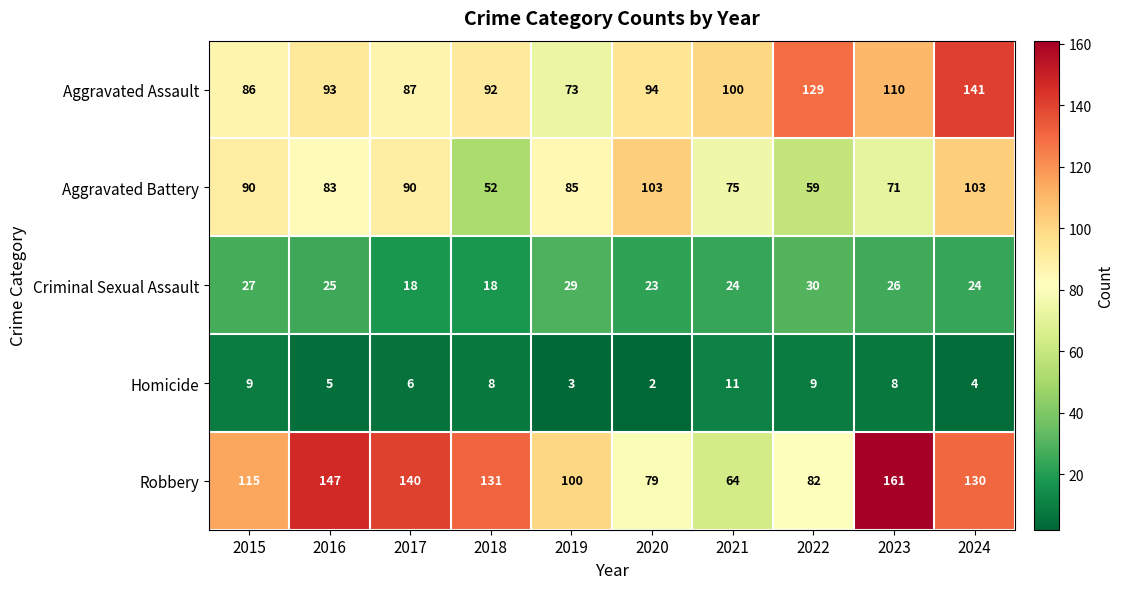

What is the total value across all series at 2024?

402